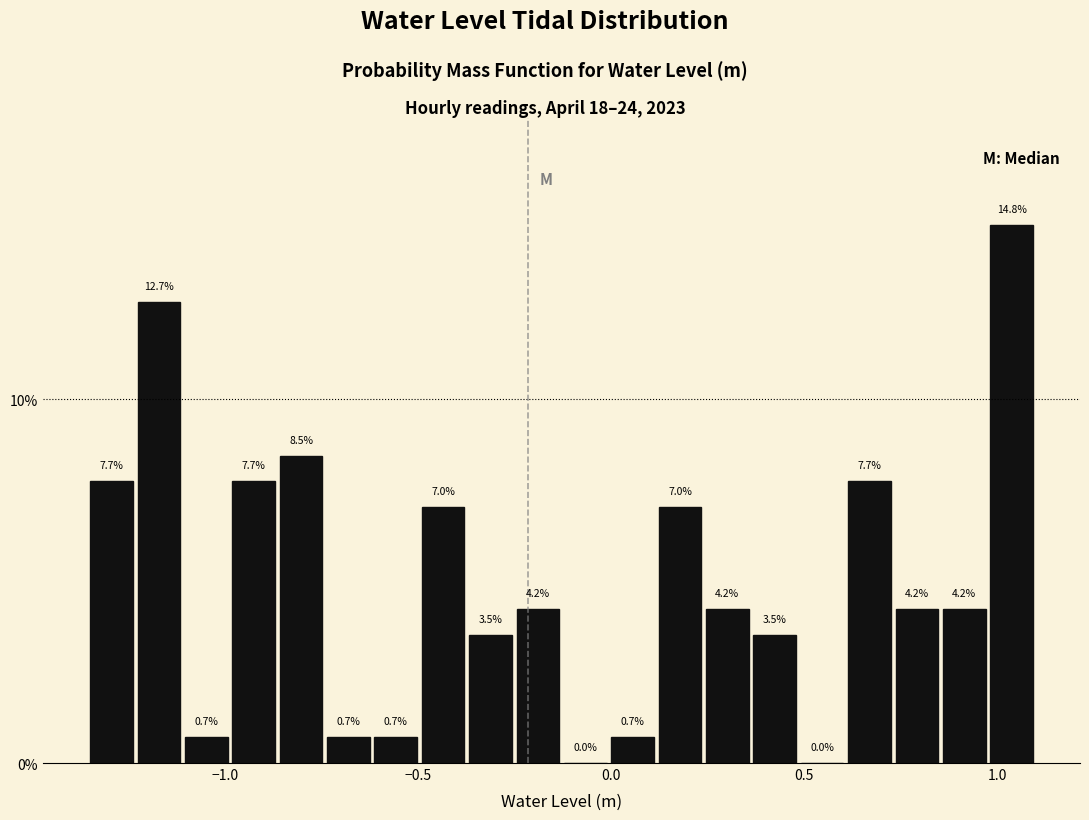

Around what value on the x-axis is the tallest bar? Give the approximate position of its centre, as read against the axis.

1.05